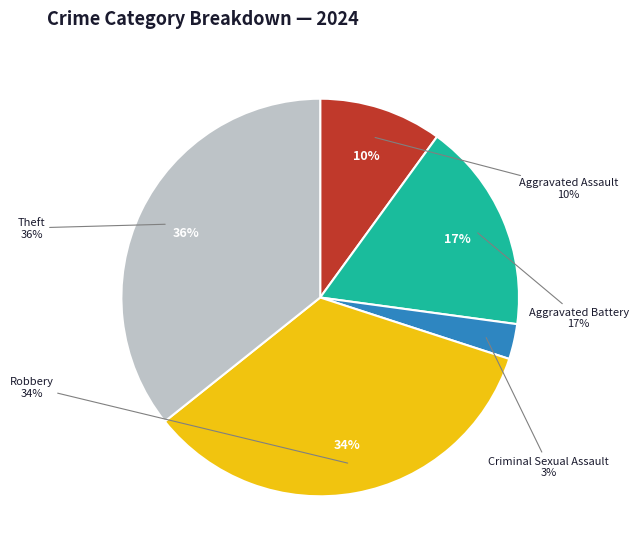

What is the smallest slice in the pie chart?

Criminal Sexual Assault